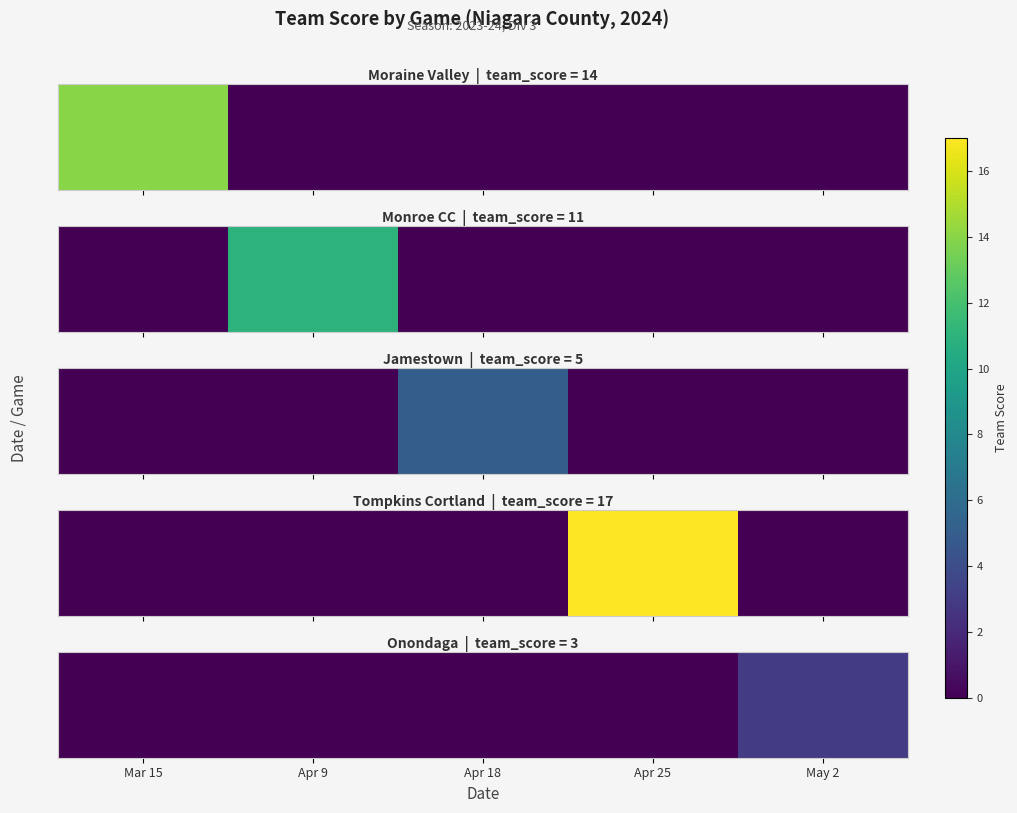

Where is the data nearest to the value 1?

Mar 15